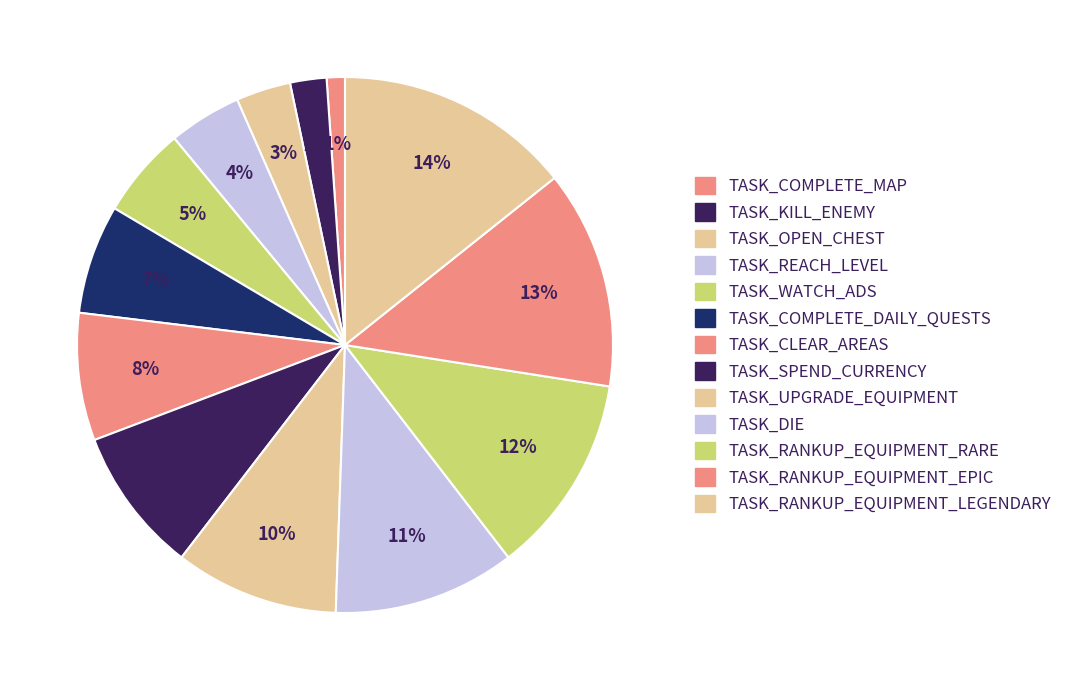

How many segments does this pie chart have?

13